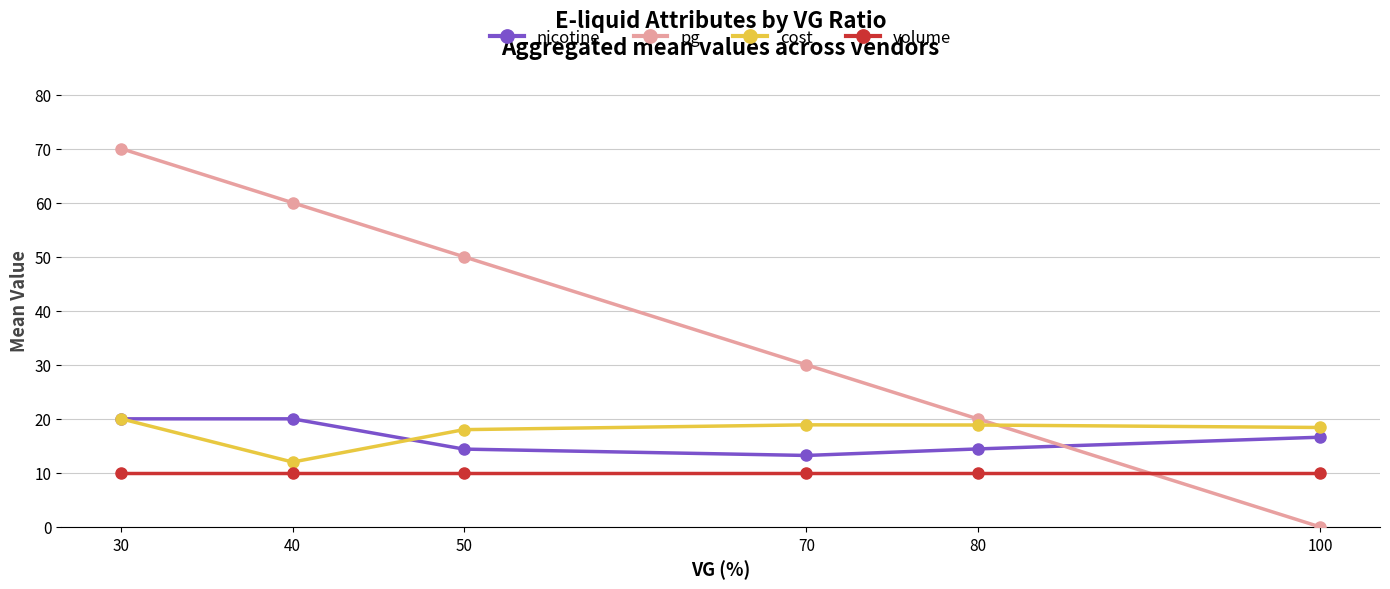

In cost, how many points are lower than both neighbors (excluding endpoints)?

1